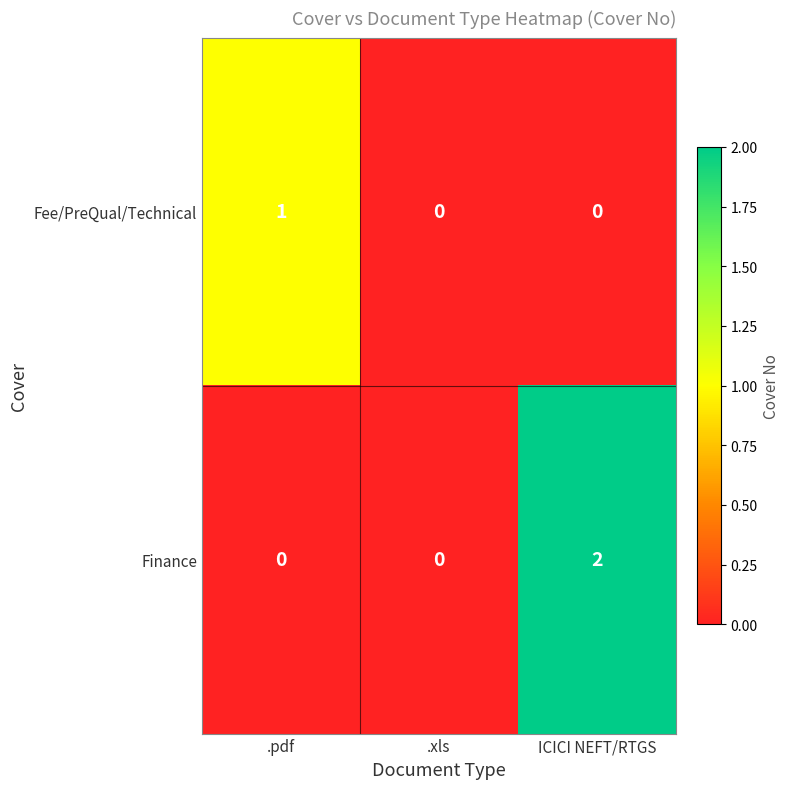

How many distinct data groups are displayed?

2